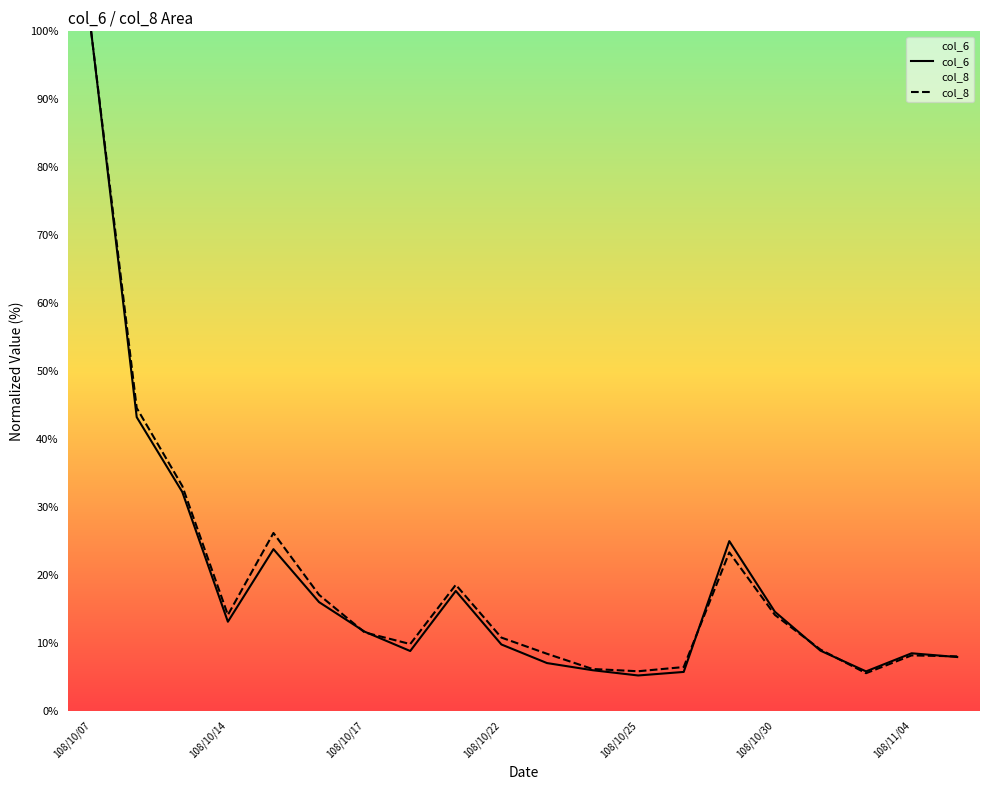

In col_8, how many points are lower than both neighbors (excluding endpoints)?

4